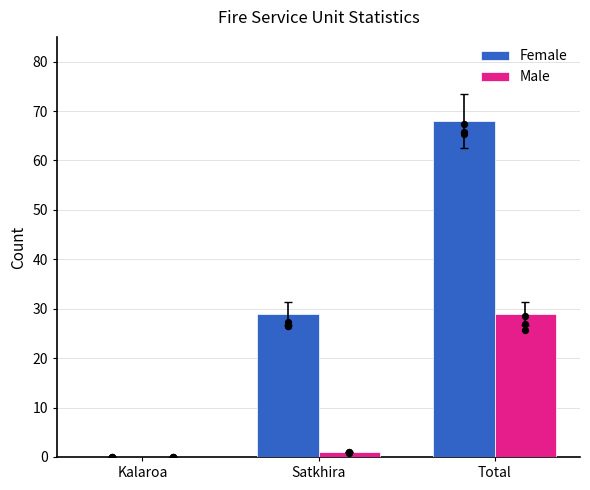

Which series has the largest total across all categories?

Female